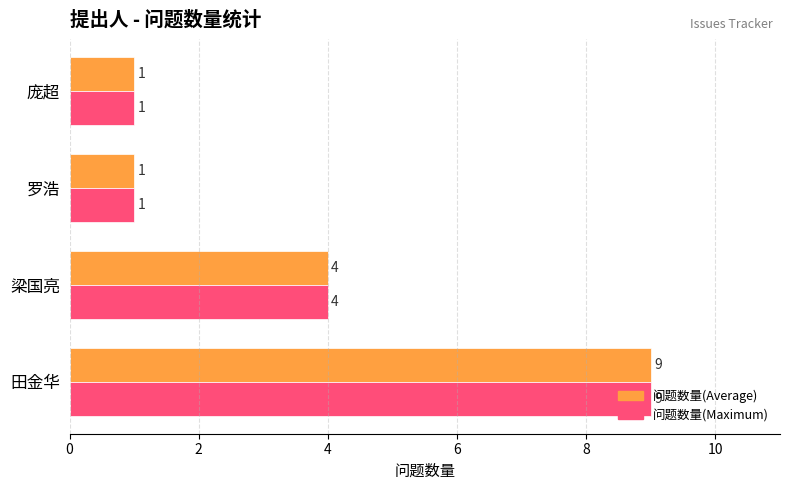

How many data points does each series have?

4